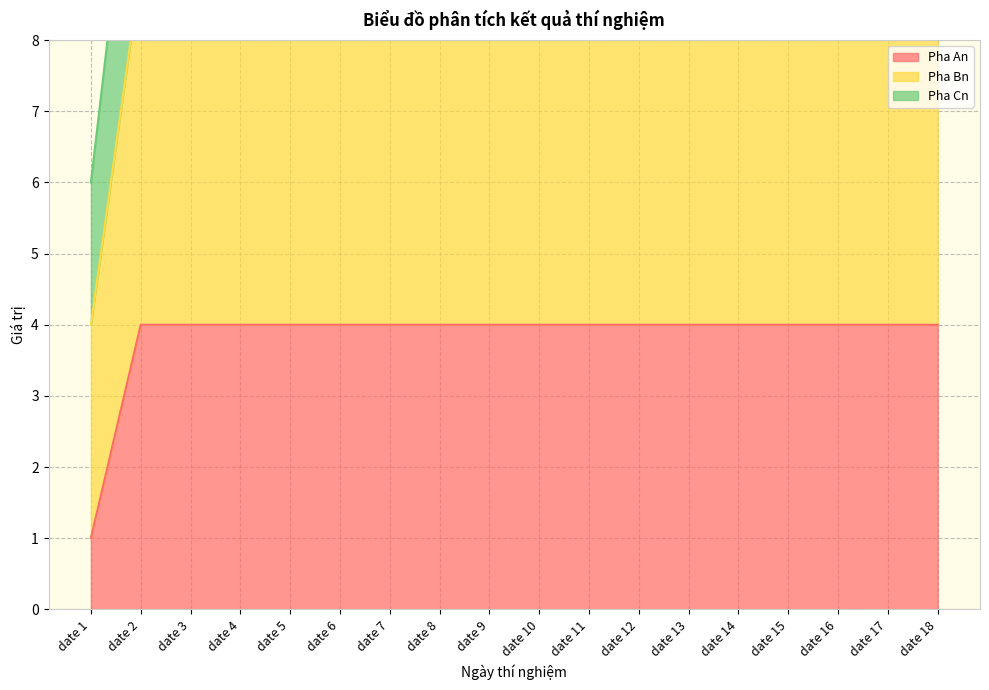

Does the chart have visible grid lines?

Yes